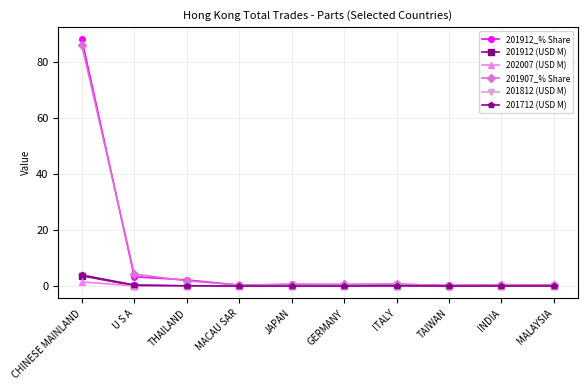

In 201812 (USD M), how many points are lower than both neighbors (excluding endpoints)?

3